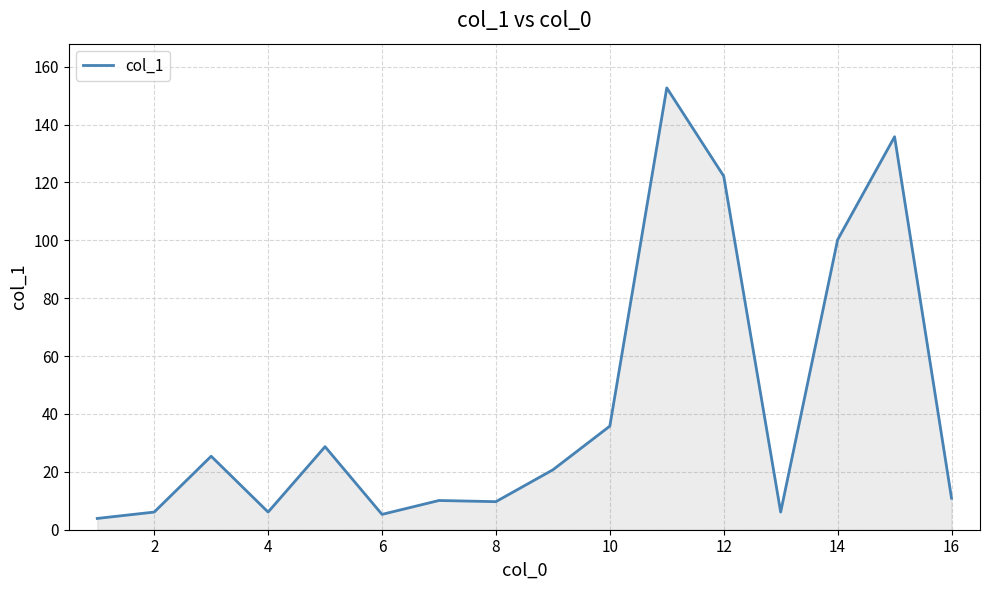

What is the maximum value shown in the chart?

152.7